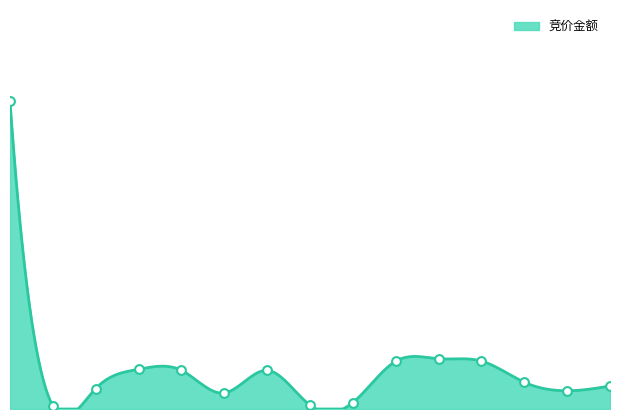

What is the ratio of the value at 锦江在线 to the value at 开创国际?

0.2